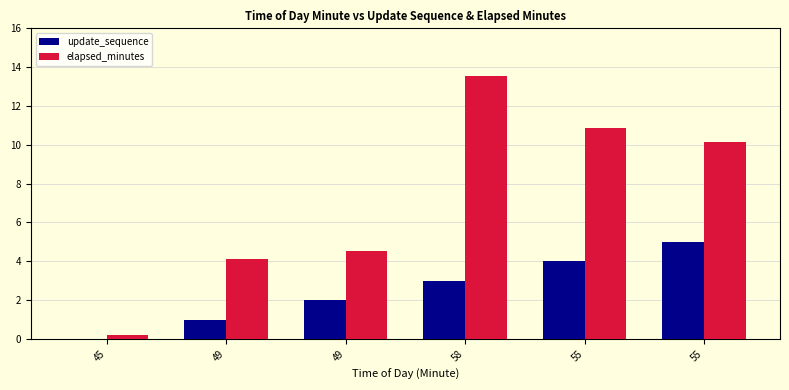

What is the label of the 3rd bar from the left?

49